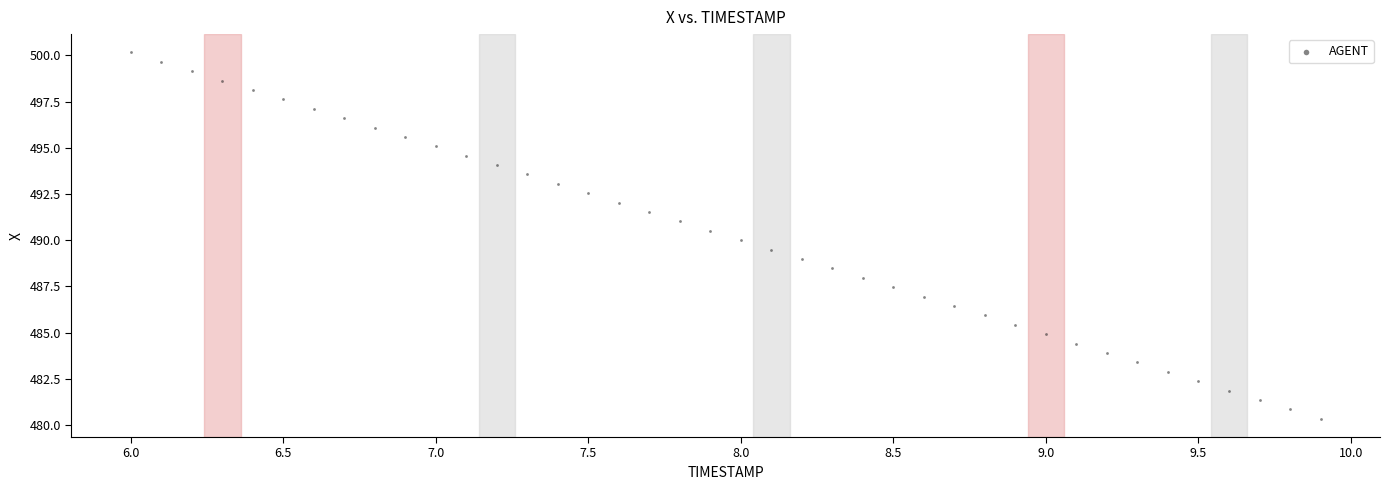

What is the range of Y values (max minus min)?

19.8